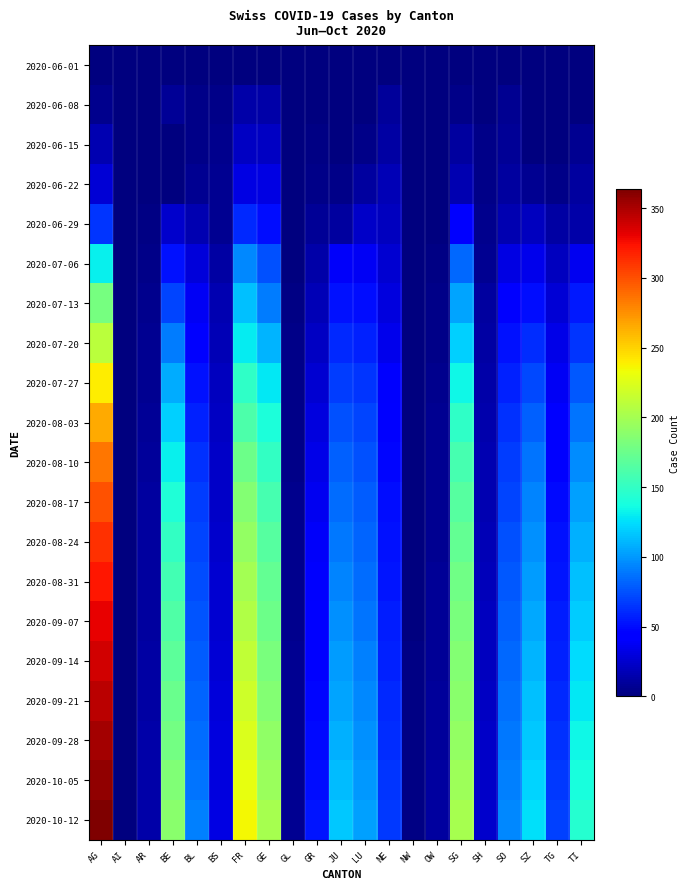

Rank the series at JU from highest to lowest value.

2020-10-12, 2020-10-05, 2020-09-28, 2020-09-21, 2020-09-14, 2020-09-07, 2020-08-31, 2020-08-24, 2020-08-17, 2020-08-10, 2020-08-03, 2020-07-27, 2020-07-20, 2020-07-13, 2020-07-06, 2020-06-29, 2020-06-22, 2020-06-15, 2020-06-01, 2020-06-08